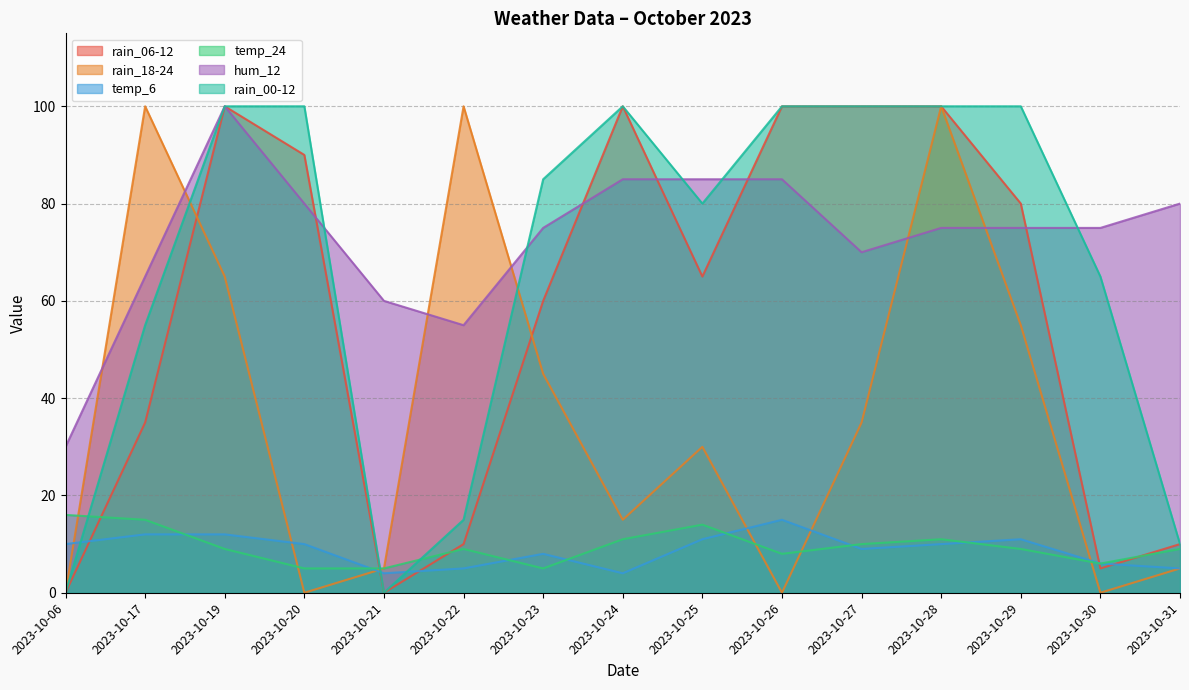

Rank the categories by temp_6 value from lowest to highest.

2023-10-21, 2023-10-24, 2023-10-22, 2023-10-31, 2023-10-30, 2023-10-23, 2023-10-27, 2023-10-06, 2023-10-20, 2023-10-28, 2023-10-25, 2023-10-29, 2023-10-17, 2023-10-19, 2023-10-26